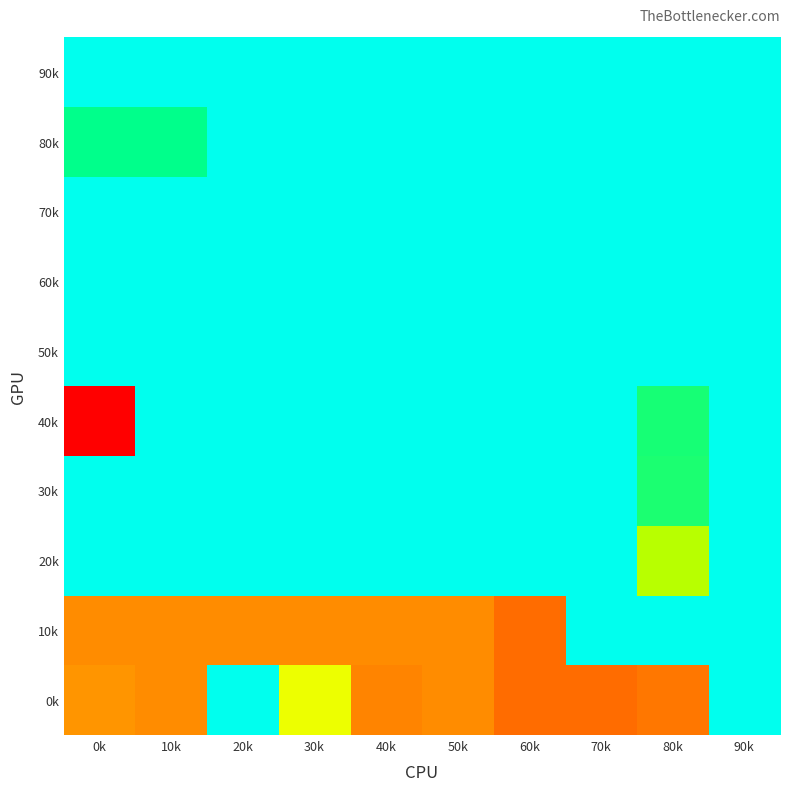

Reading right to left, what are all the values shown in this chart?

0k: 90k=0.0	80k=-108.5	70k=-111.0	60k=-111.0	50k=-103.0	40k=-105.0	30k=-66.0	20k=0.0	10k=-103.0	0k=-100.5
10k: 90k=0.0	80k=0.0	70k=0.0	60k=-111.2	50k=-103.0	40k=-103.0	30k=-103.0	20k=-103.0	10k=-103.0	0k=-103.0
20k: 90k=0.0	80k=-55.0	70k=0.0	60k=0.0	50k=0.0	40k=0.0	30k=0.0	20k=0.0	10k=0.0	0k=0.0
30k: 90k=0.0	80k=-38.0	70k=0.0	60k=0.0	50k=0.0	40k=0.0	30k=0.0	20k=0.0	10k=0.0	0k=0.0
40k: 90k=0.0	80k=-37.0	70k=0.0	60k=0.0	50k=0.0	40k=0.0	30k=0.0	20k=0.0	10k=0.0	0k=-139.0
50k: 90k=0.0	80k=0.0	70k=0.0	60k=0.0	50k=0.0	40k=0.0	30k=0.0	20k=0.0	10k=0.0	0k=0.0
60k: 90k=0.0	80k=0.0	70k=0.0	60k=0.0	50k=0.0	40k=0.0	30k=0.0	20k=0.0	10k=0.0	0k=0.0
70k: 90k=0.0	80k=0.0	70k=0.0	60k=0.0	50k=0.0	40k=0.0	30k=0.0	20k=0.0	10k=0.0	0k=0.0
80k: 90k=0.0	80k=0.0	70k=0.0	60k=0.0	50k=0.0	40k=0.0	30k=0.0	20k=0.0	10k=-34.0	0k=-34.0
90k: 90k=0.0	80k=0.0	70k=0.0	60k=0.0	50k=0.0	40k=0.0	30k=0.0	20k=0.0	10k=0.0	0k=0.0